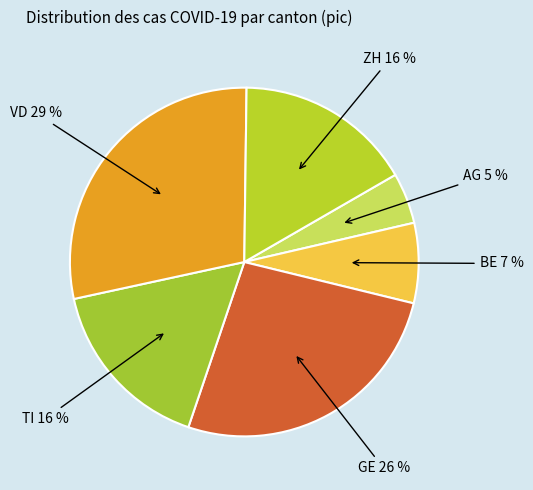

Is there any slice that represents more than half of the pie?

No